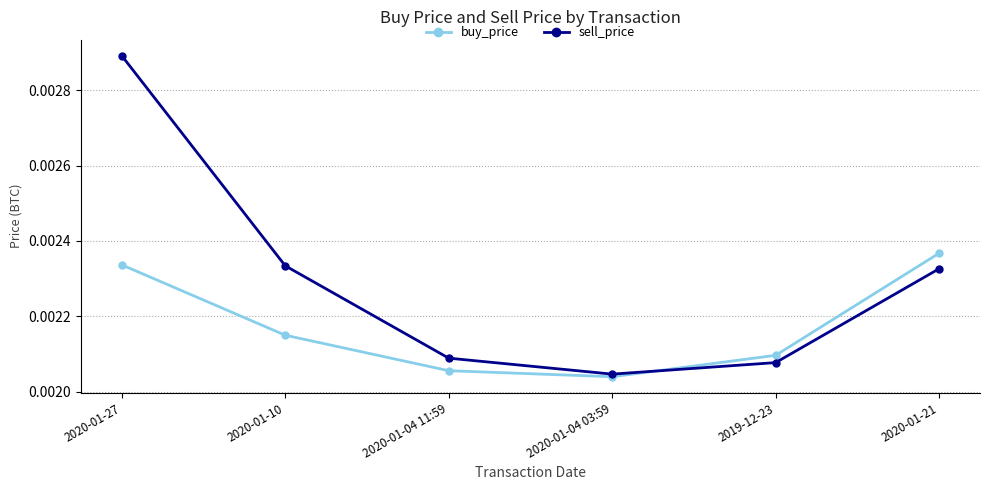

How many distinct data groups are displayed?

2